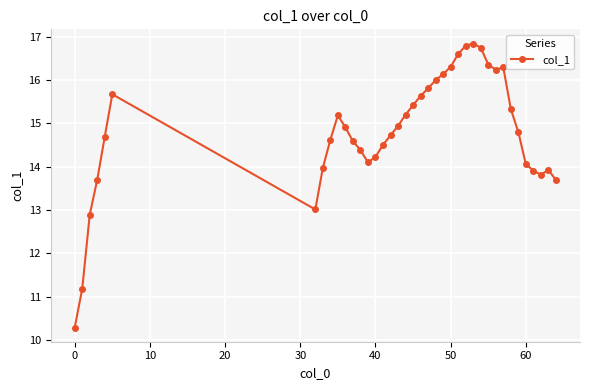

What is the minimum value shown in the chart?

10.3